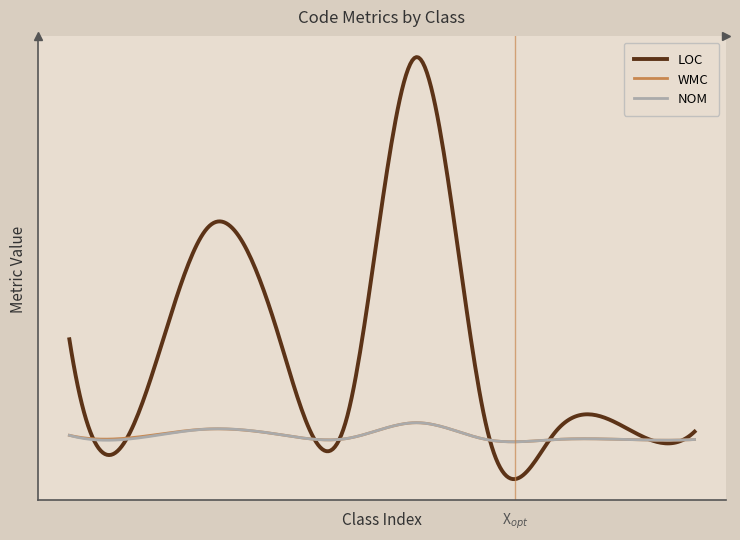

What is the average value of the NOM series?

8